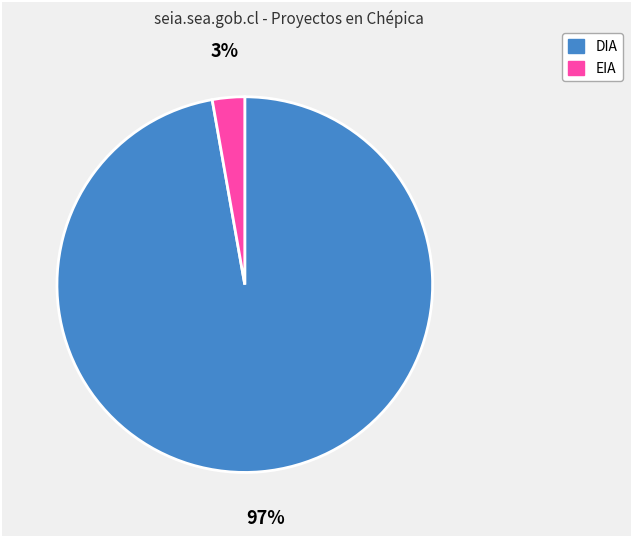

What is the largest slice in the pie chart?

DIA